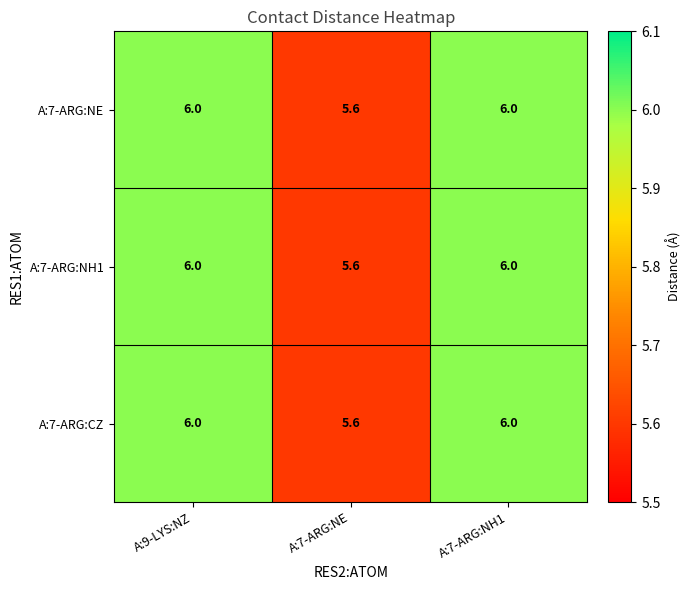

How many A:7-ARG:NH1 values are between 5 and 6?

3